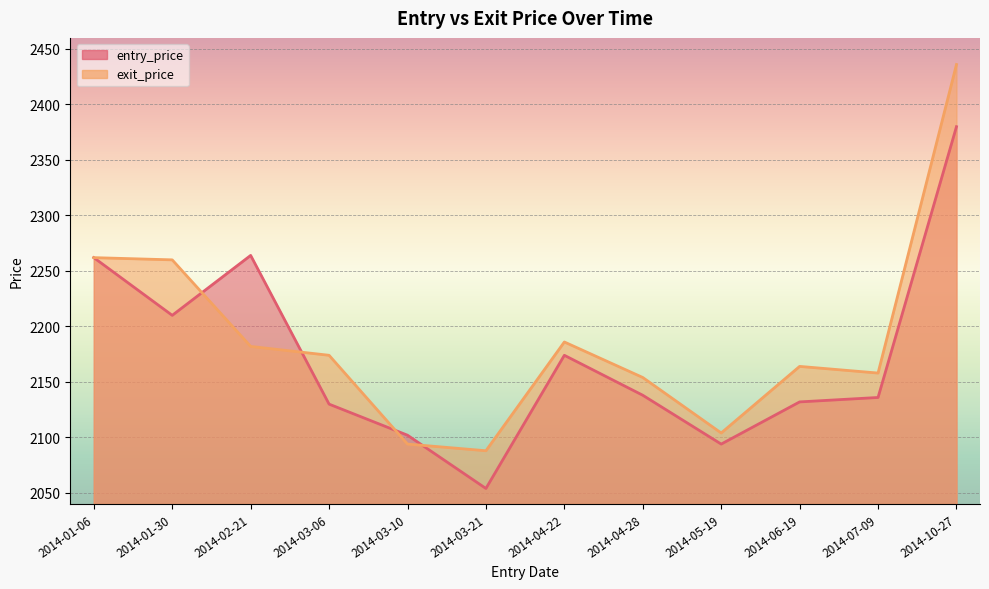

Rank the series by their average value, from highest to lowest.

exit_price, entry_price